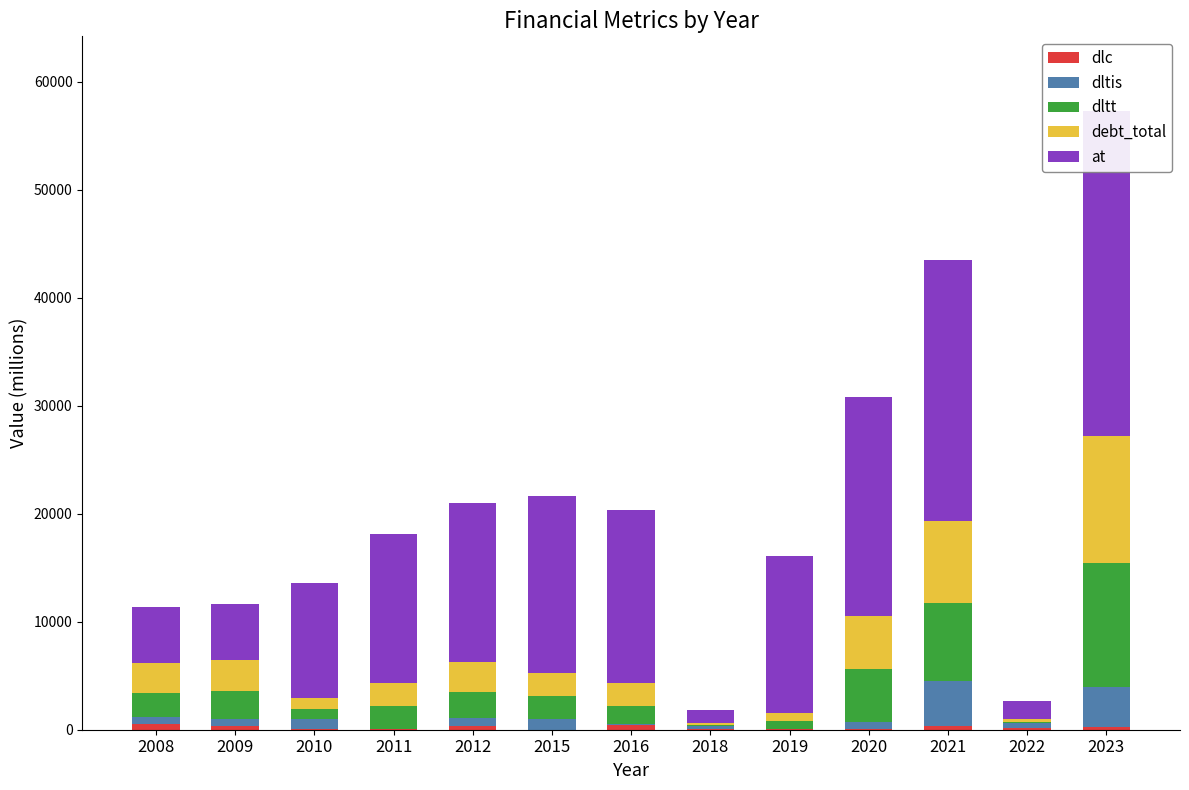

What is the sum of the at values at 2010 and 2009?

15914.5